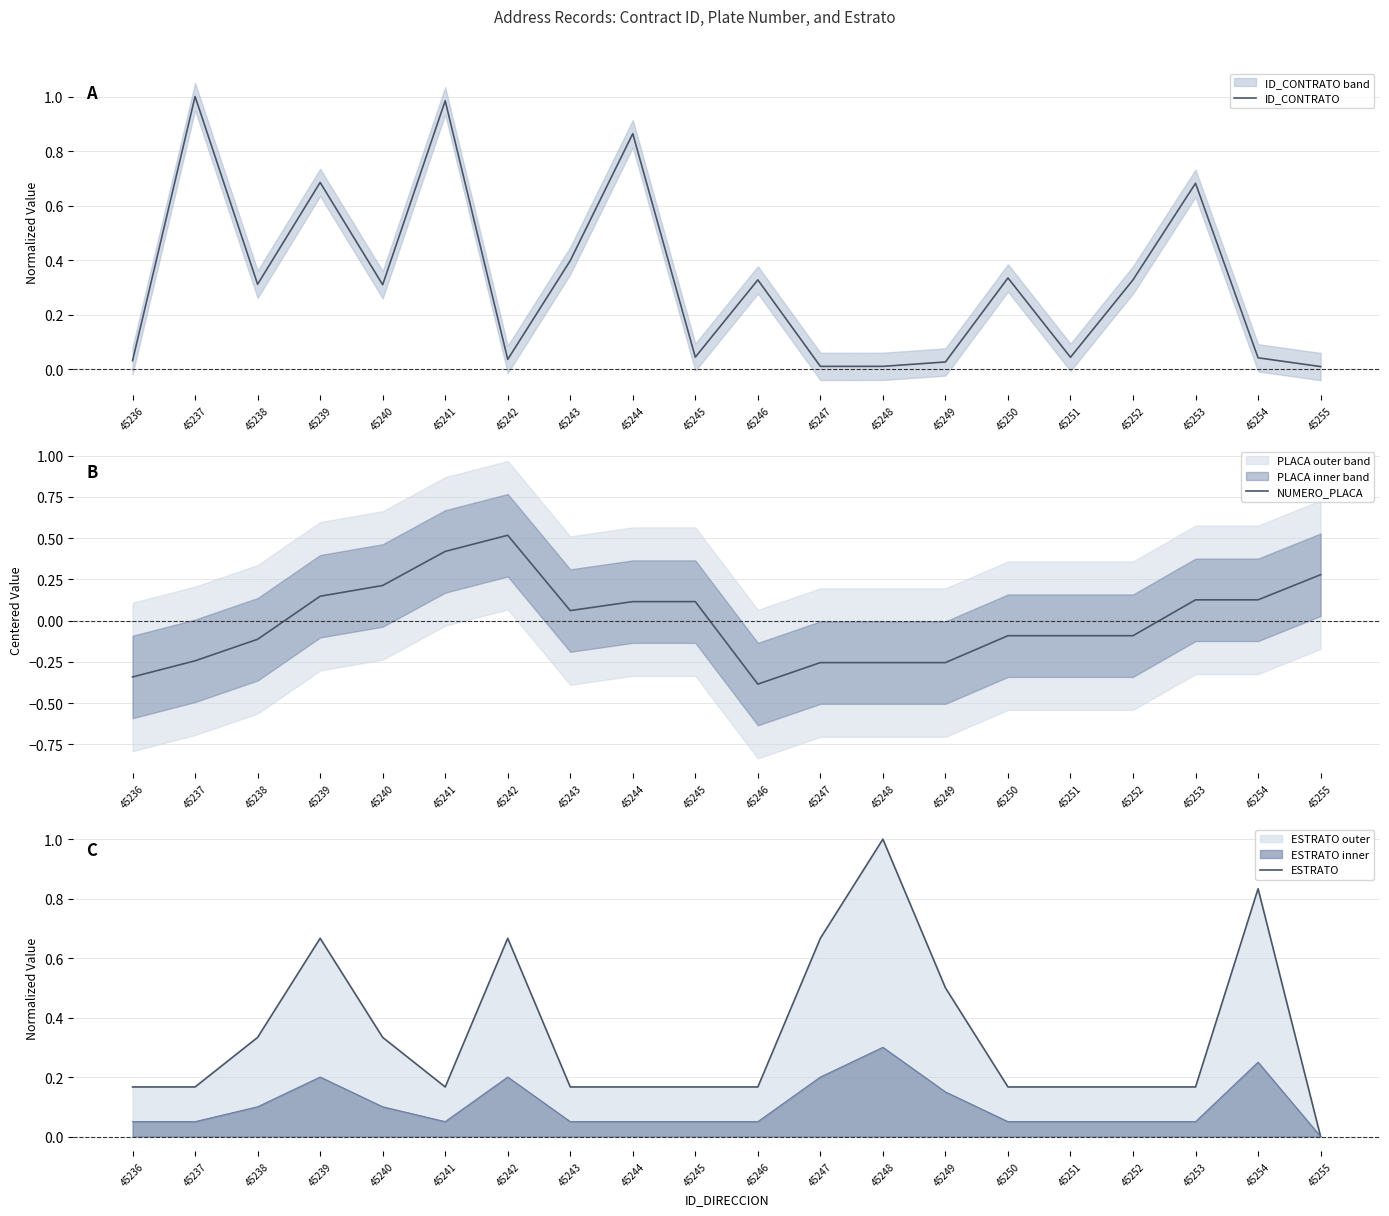

How many interior local valleys does the ESTRATO series have?

1